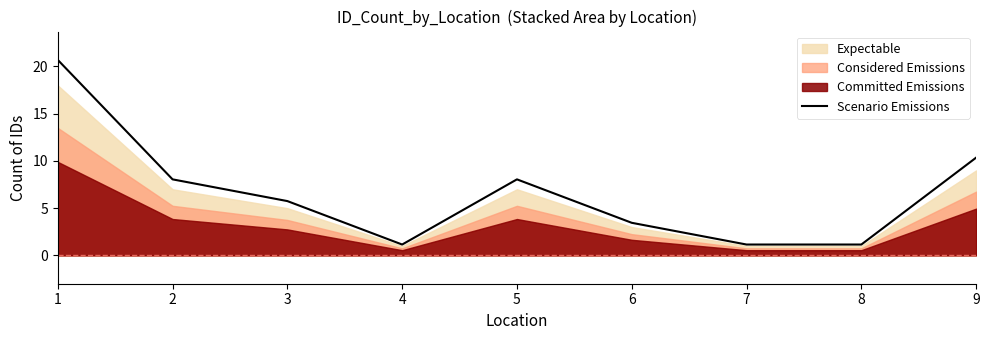

What is the smallest value displayed?

1.1